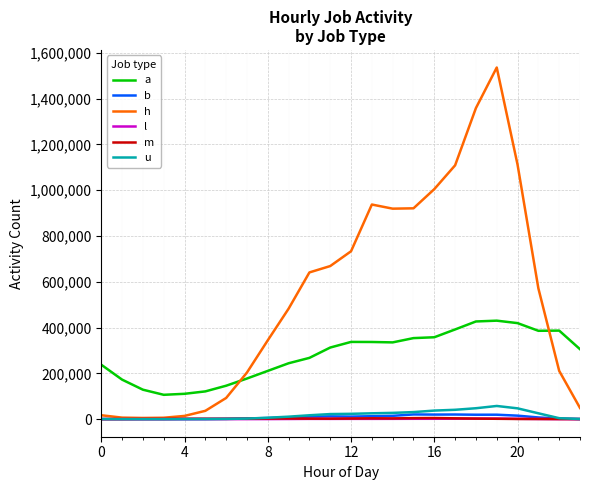

In m, how many points are higher than both neighbors (excluding endpoints)?

4